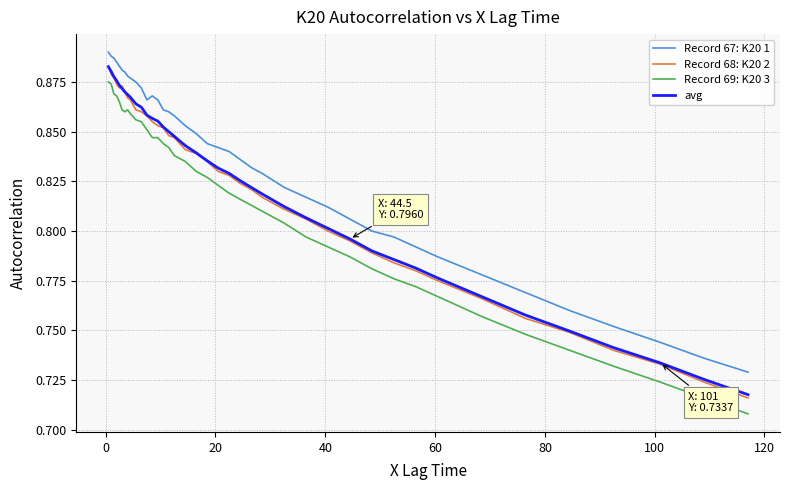

True or false: avg and Record 69: K20 3 intersect in this chart.

False